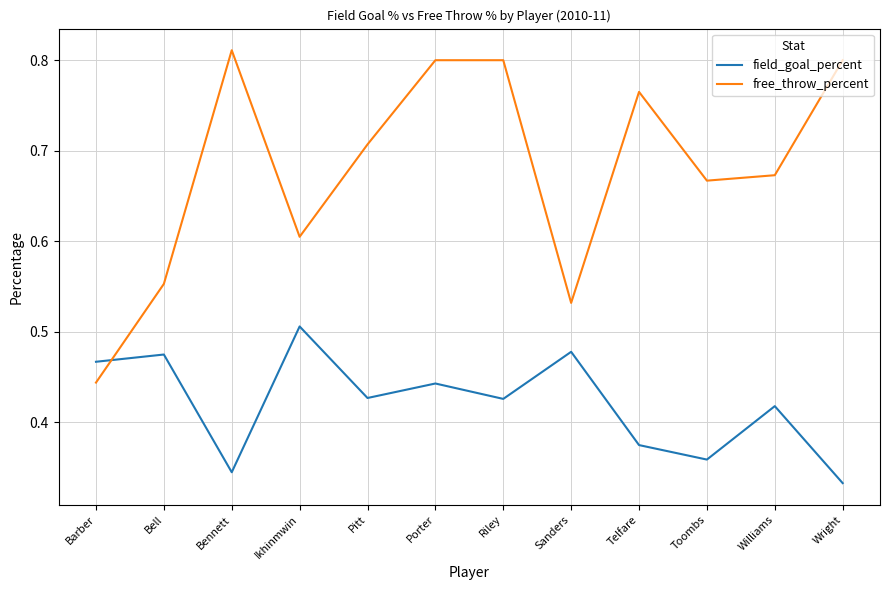

What position from the left is Pitt?

5